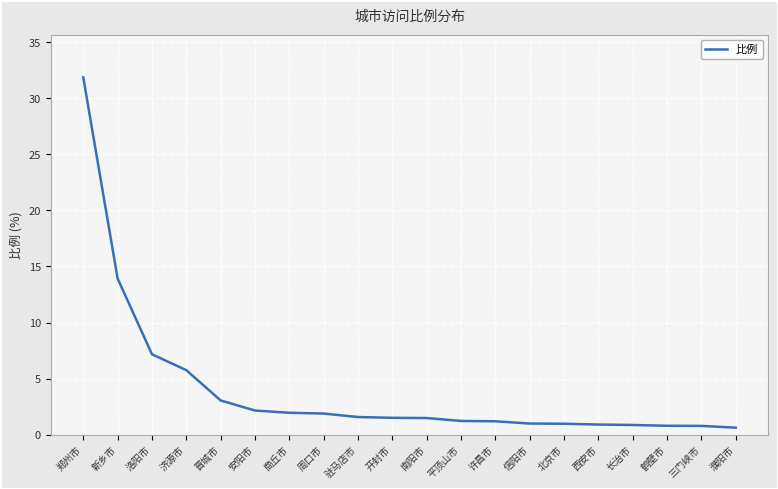

Where is the data nearest to the value 16?

新乡市